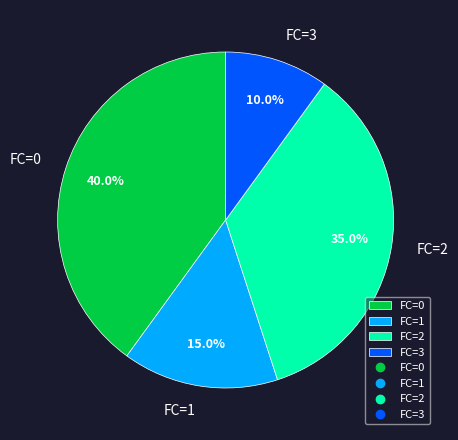

Is there any slice that represents more than half of the pie?

No